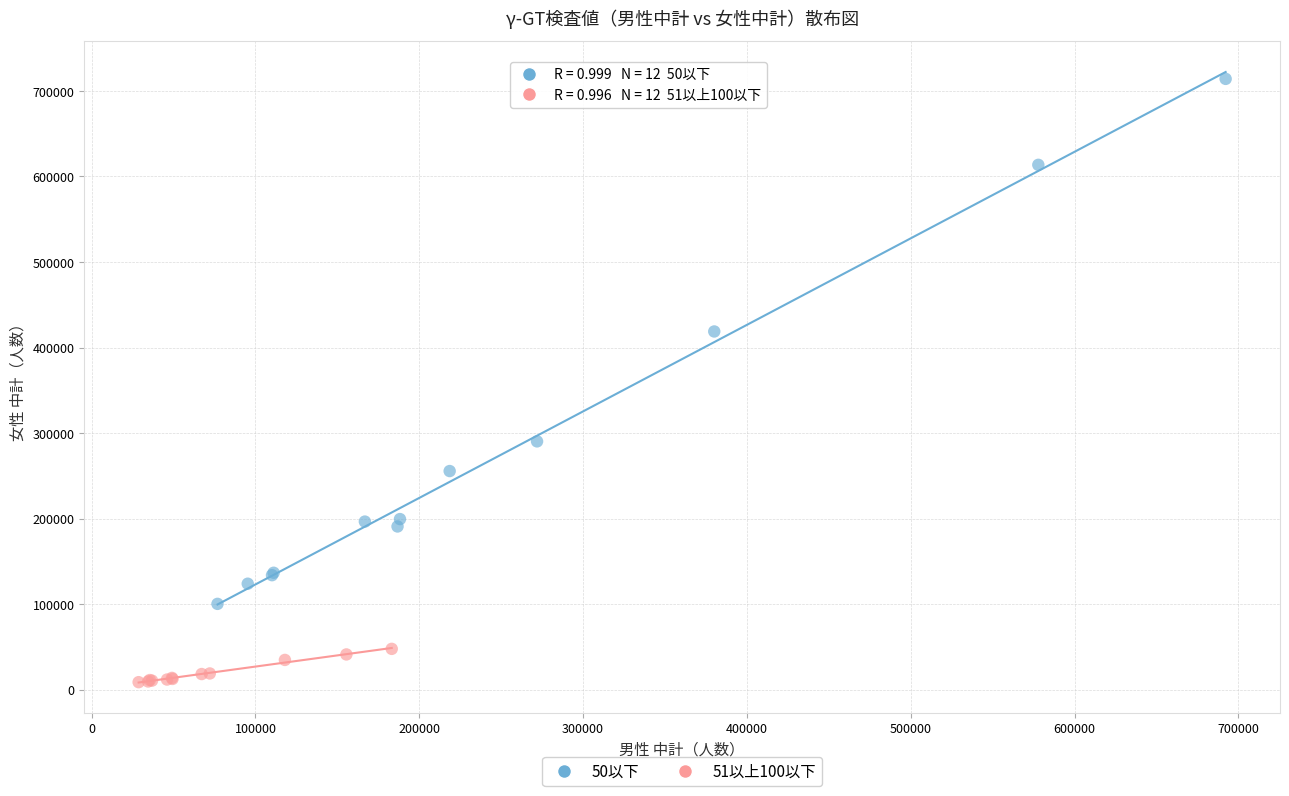

Which series has the largest Y range (max minus min)?

50以下